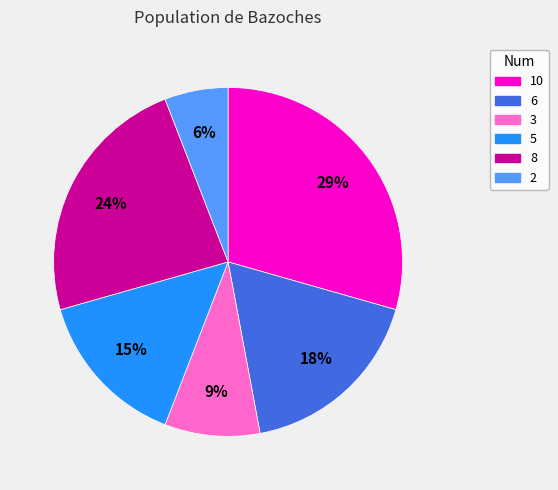

What percentage is the 8 slice, to the nearest percent?

24%